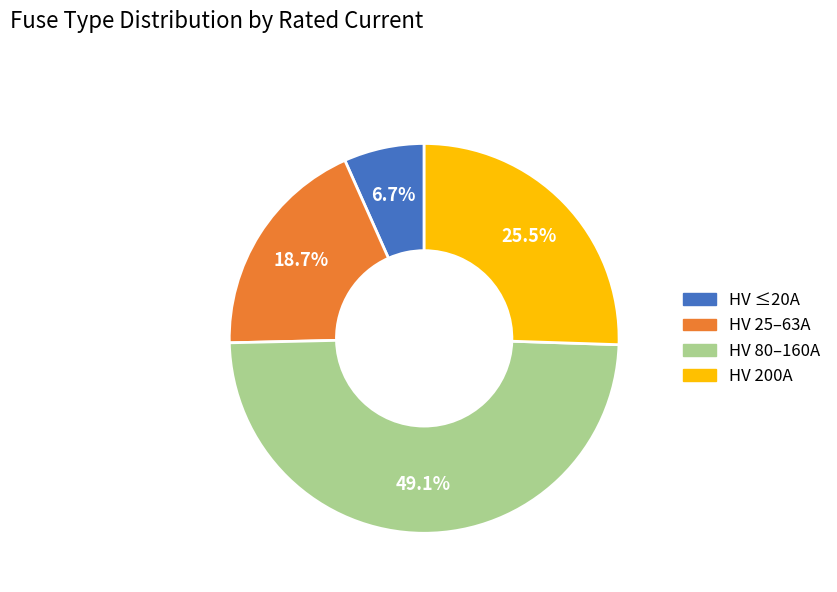

To the nearest percent, what is the average slice percentage?

25%